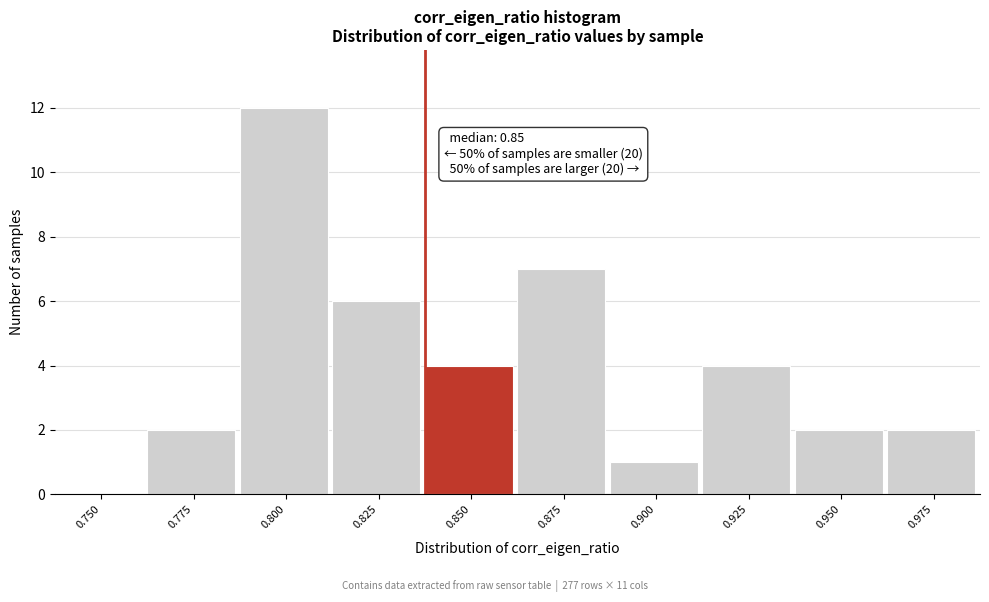

Reading left to right, list all the values displayed in this chart.

0.750=0	0.775=2	0.800=12	0.825=6	0.850=4	0.875=7	0.900=1	0.925=4	0.950=2	0.975=2